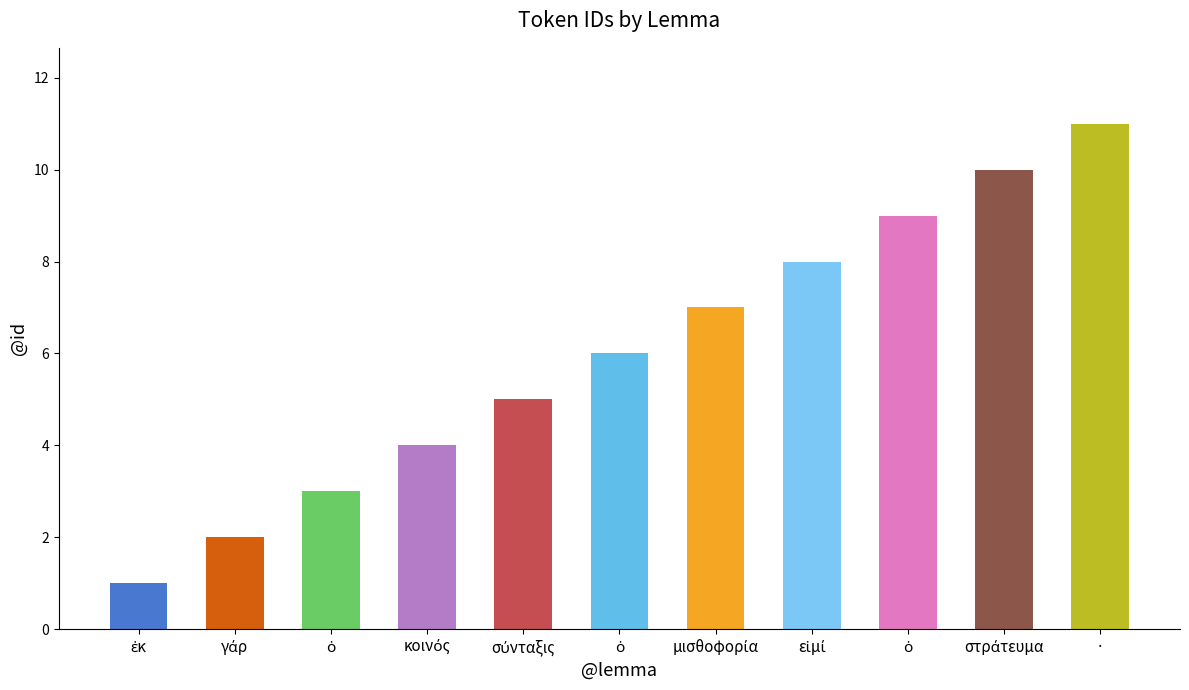

What is the difference between the values at ὁ and ὁ?

6